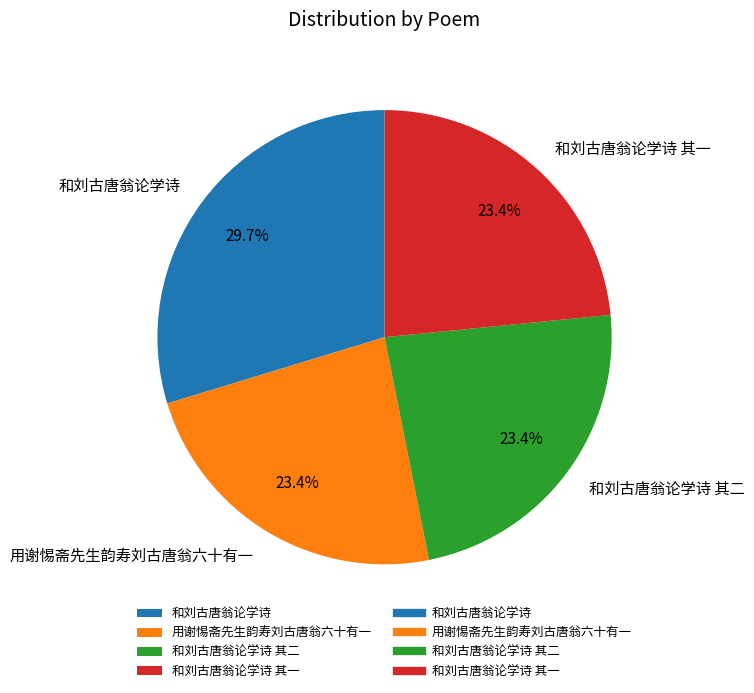

Does 和刘古唐翁论学诗 represent more than half of the total?

No